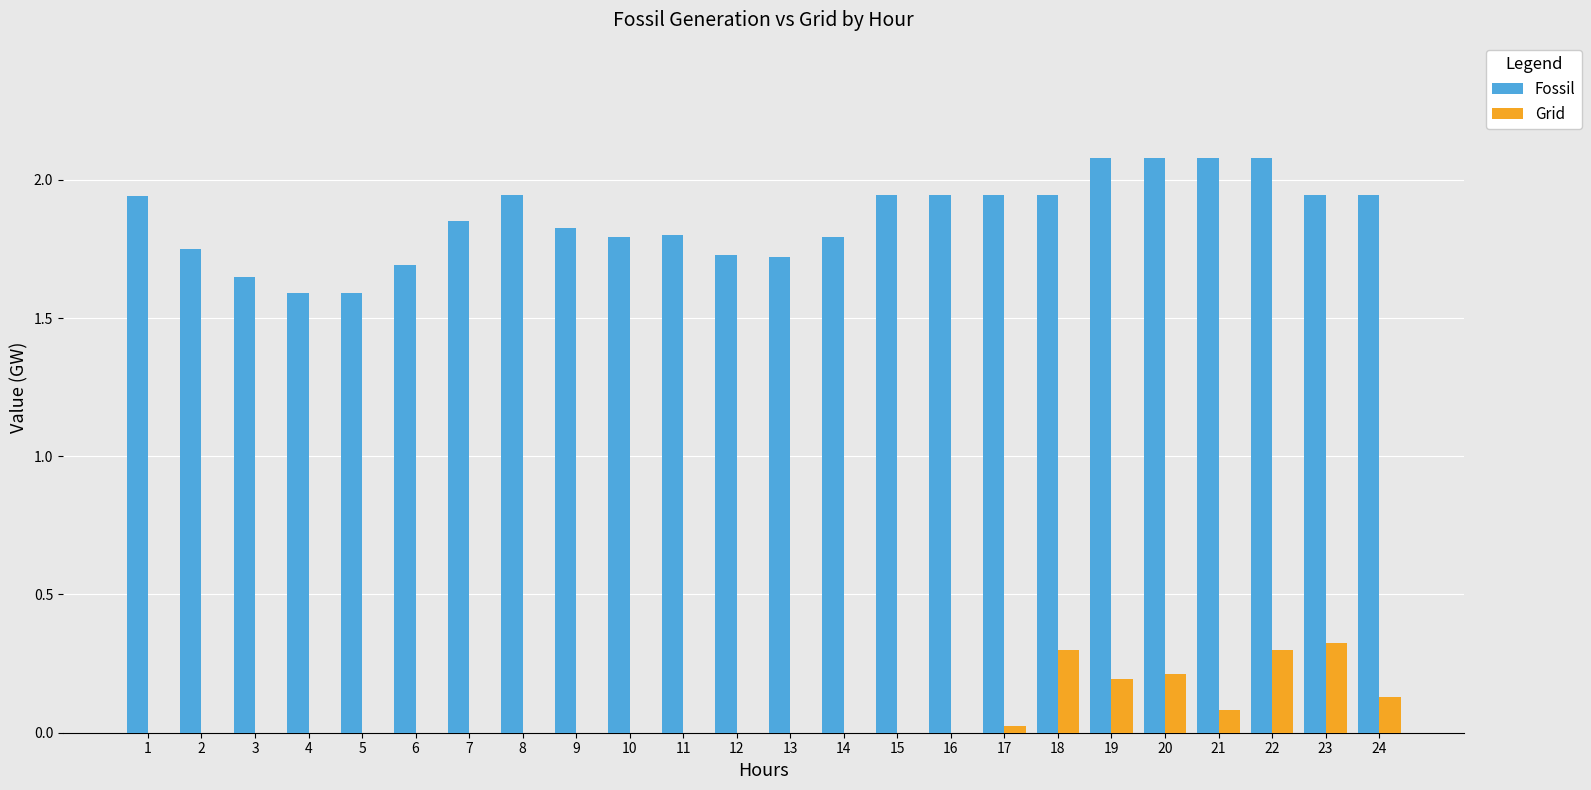

How many Fossil values are between 1 and 2?

20